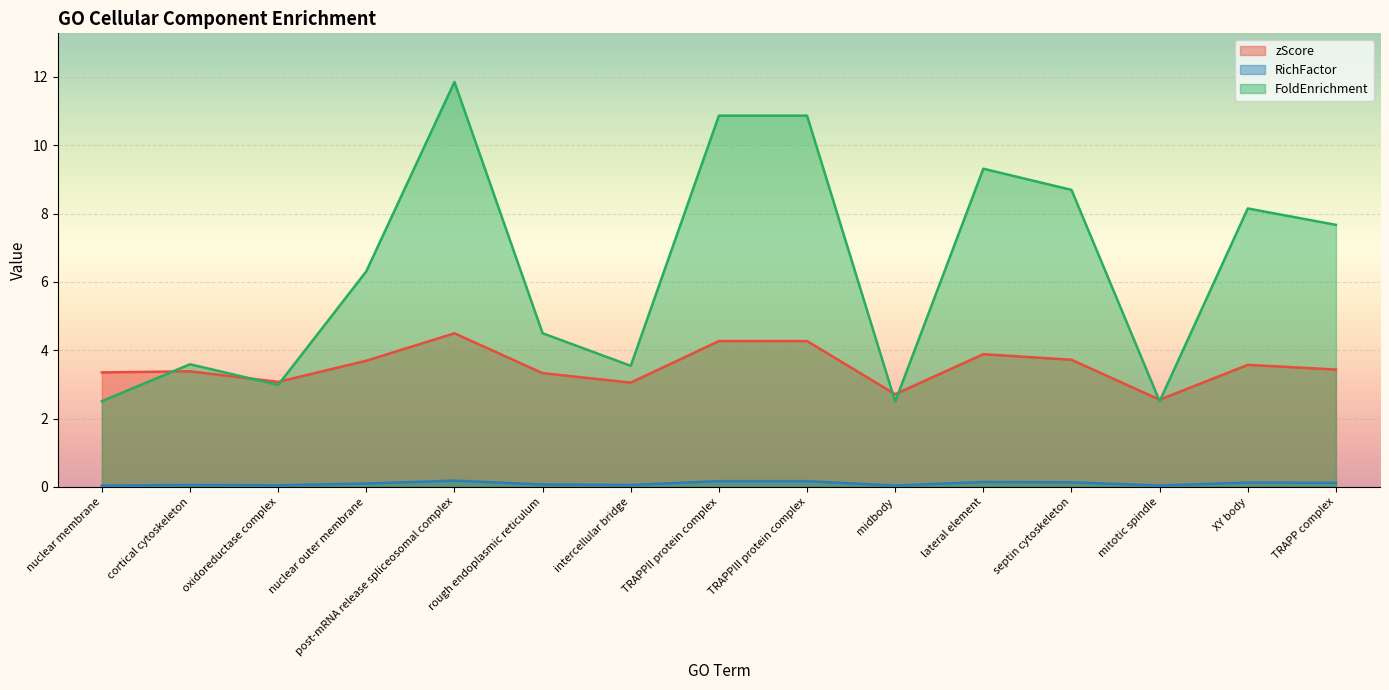

How many RichFactor values are between 0 and 1?

15